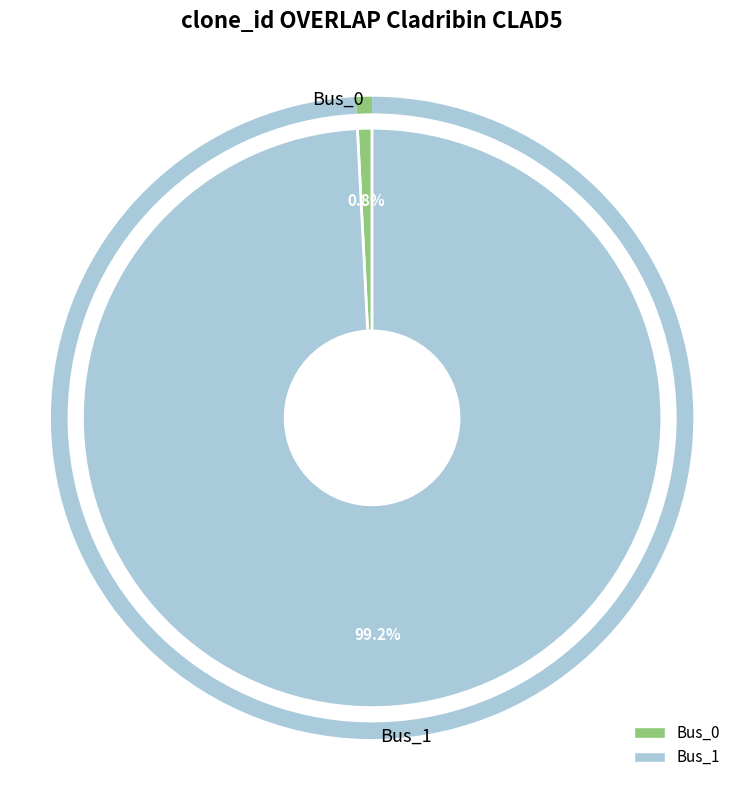

To the nearest percent, what is the difference between the Bus_0 and Bus_1 slice percentages?

98%